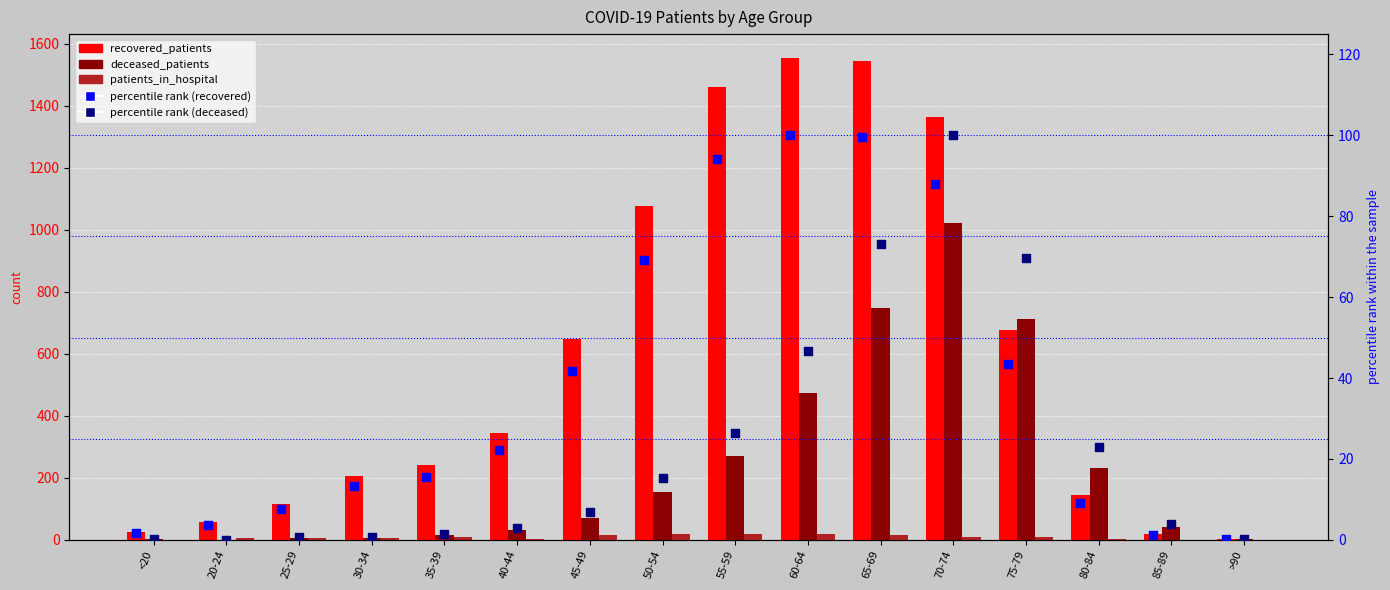

What is the total value across all series at <20?

31.0